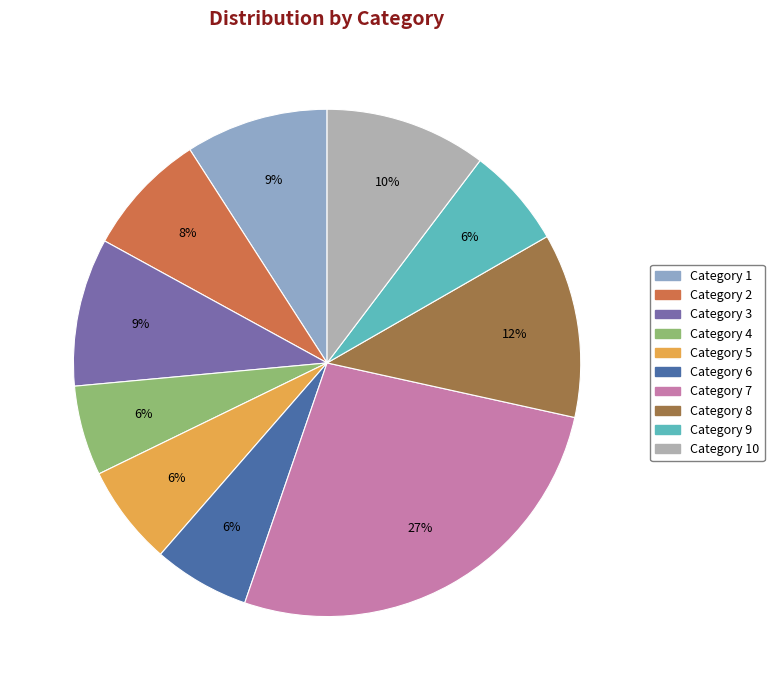

How many slices are in this pie chart?

10